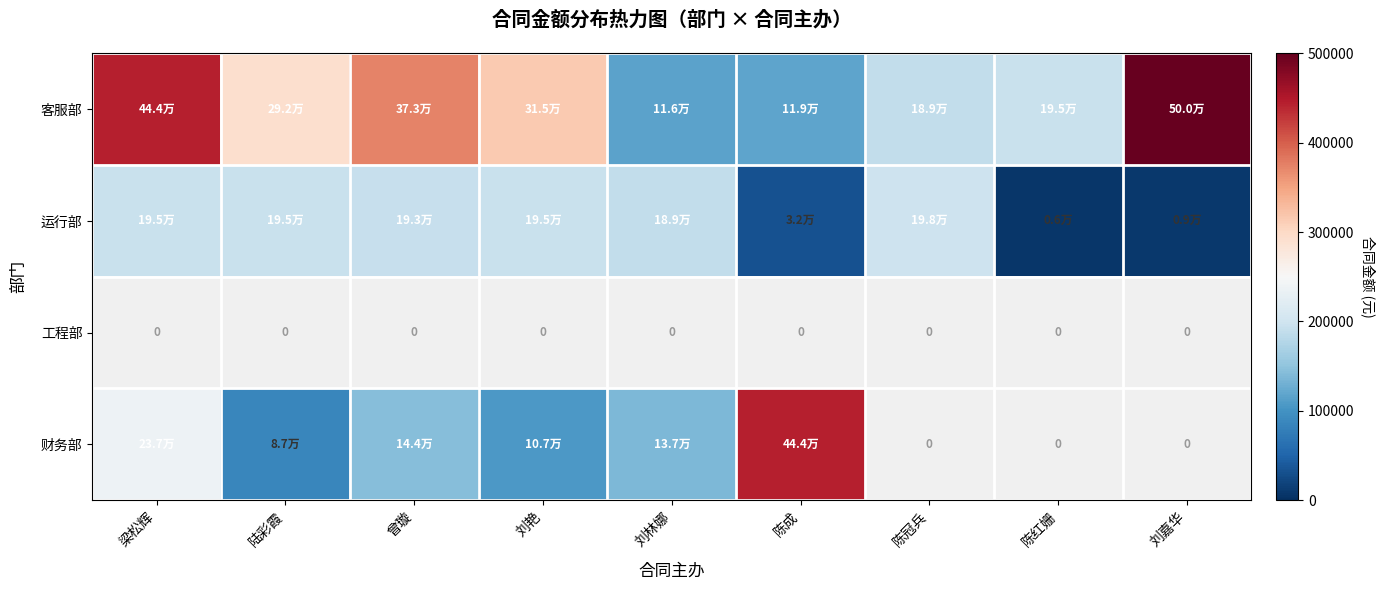

At how many categories does at least one series exceed 171025?

9